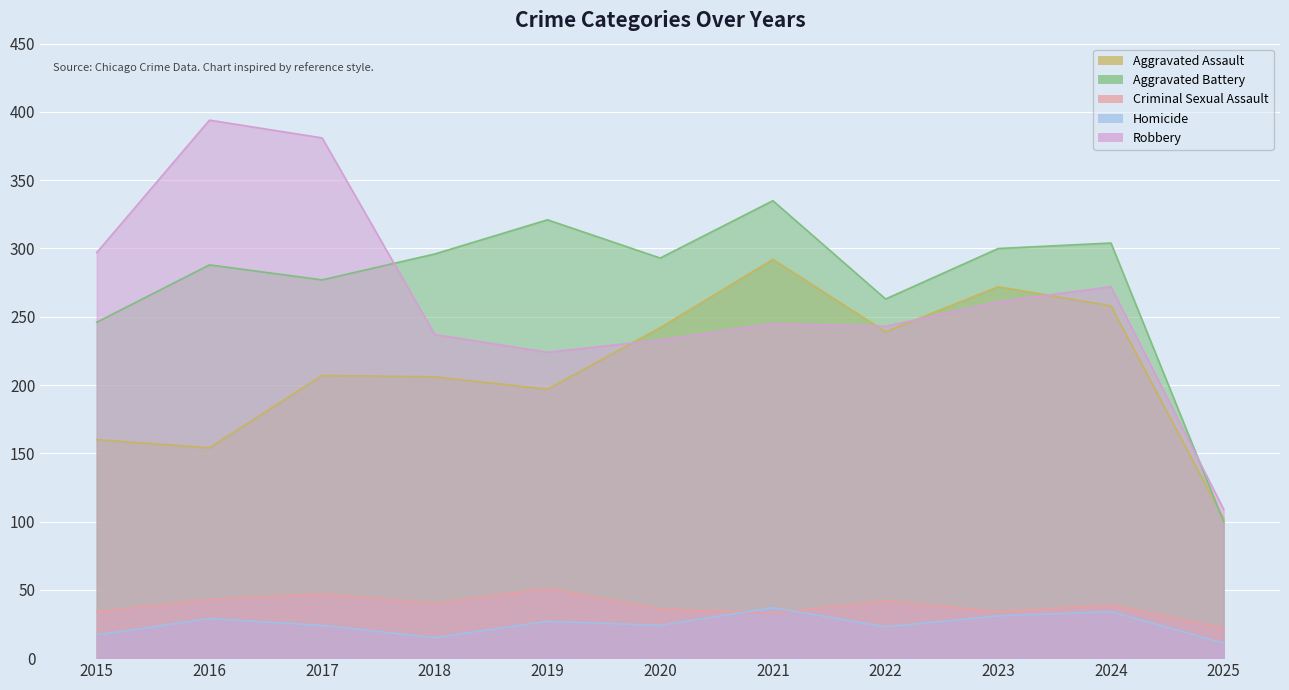

The value of Robbery at 2022 is 243. True or false?

True